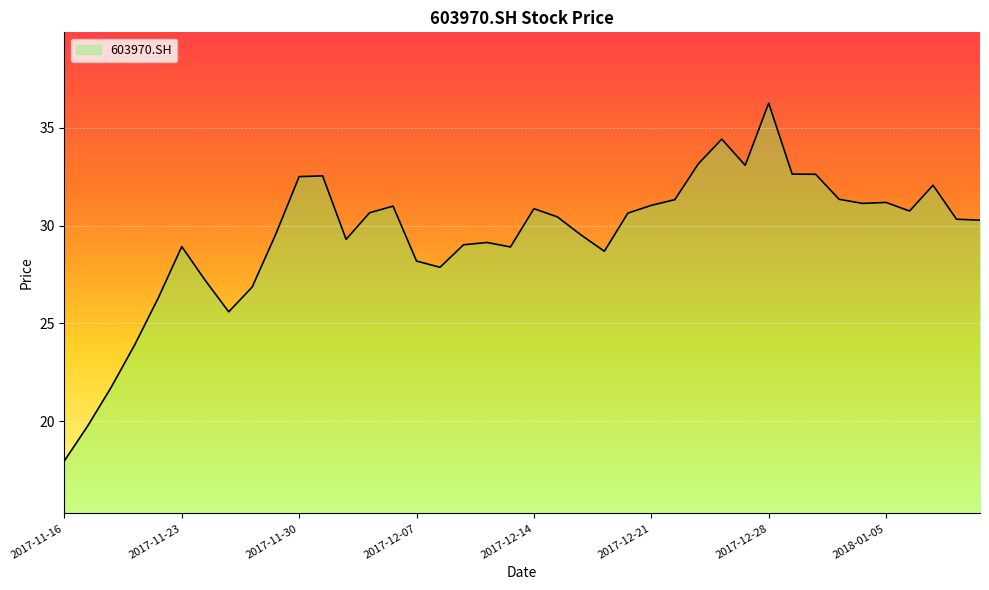

What is the difference between the maximum and minimum values?

18.3